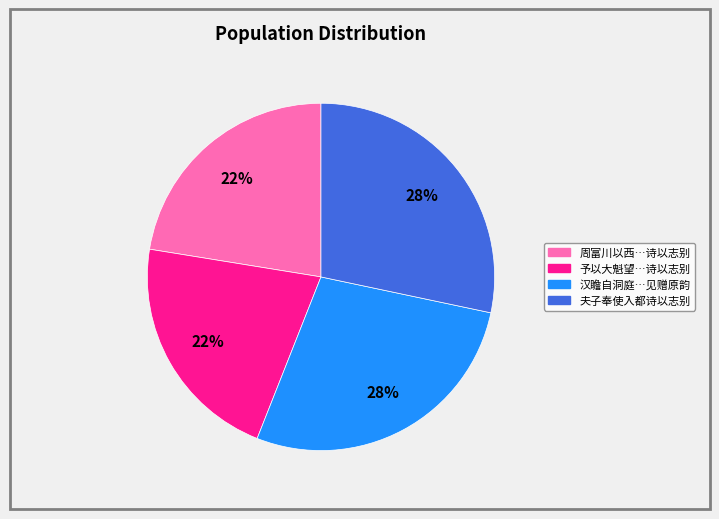

To the nearest percent, what is the average slice percentage?

25%